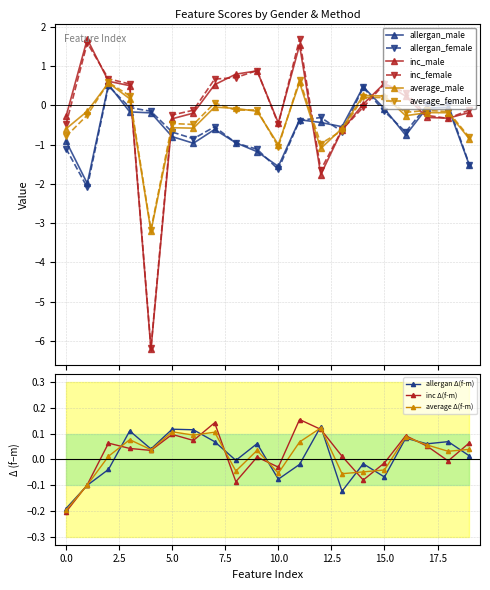

What is the minimum value for inc_female?

-6.2